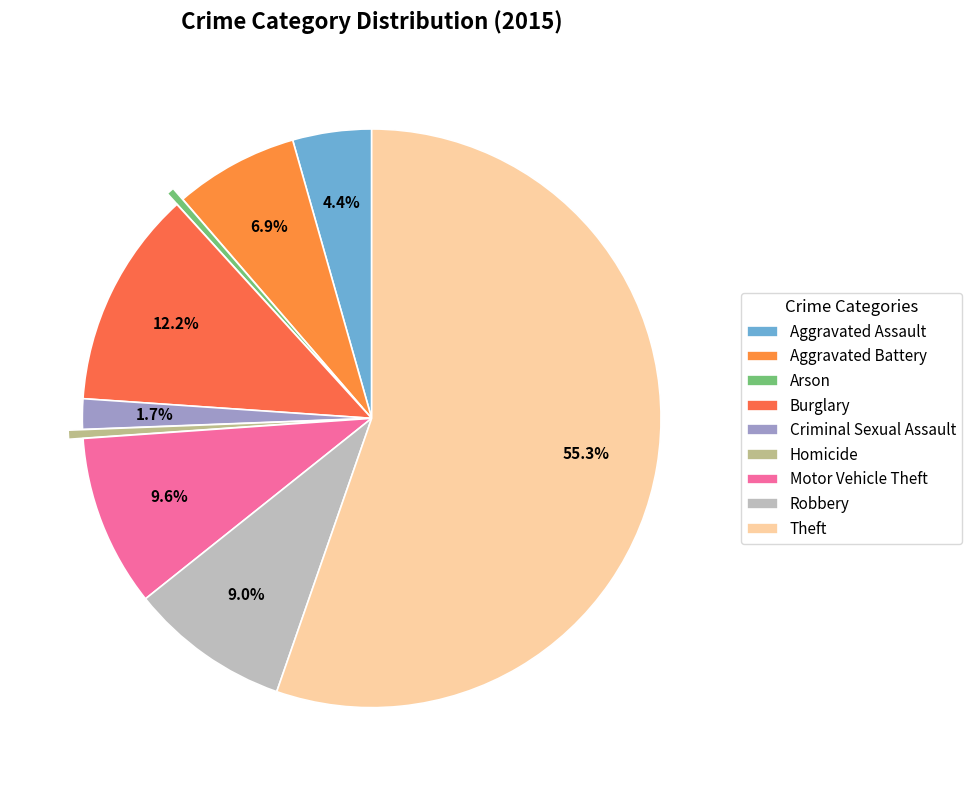

Is there any slice that represents more than half of the pie?

Yes